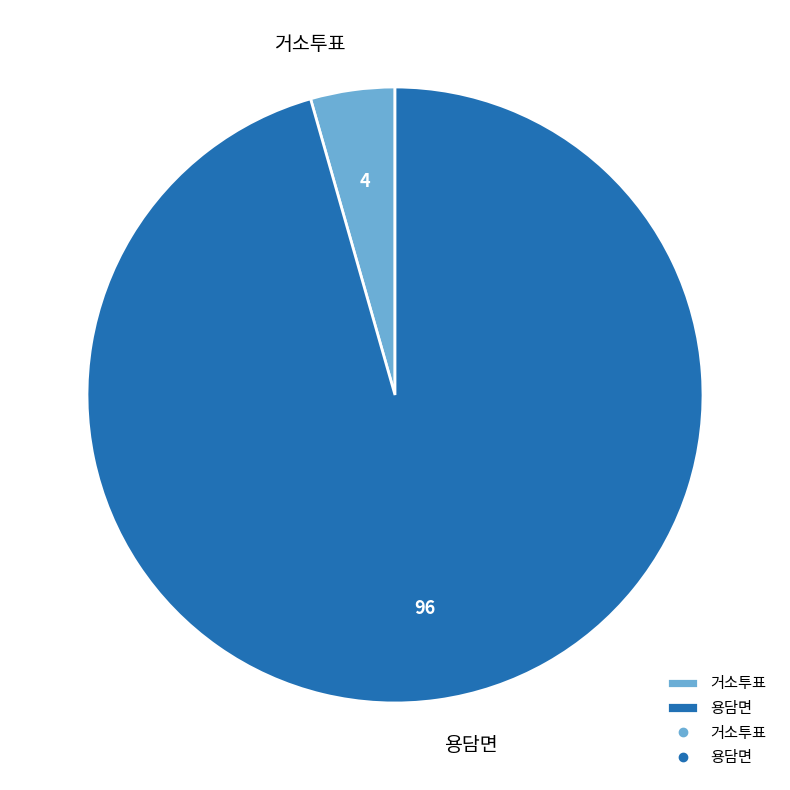

Between 용담면 and 거소투표, which is larger?

용담면